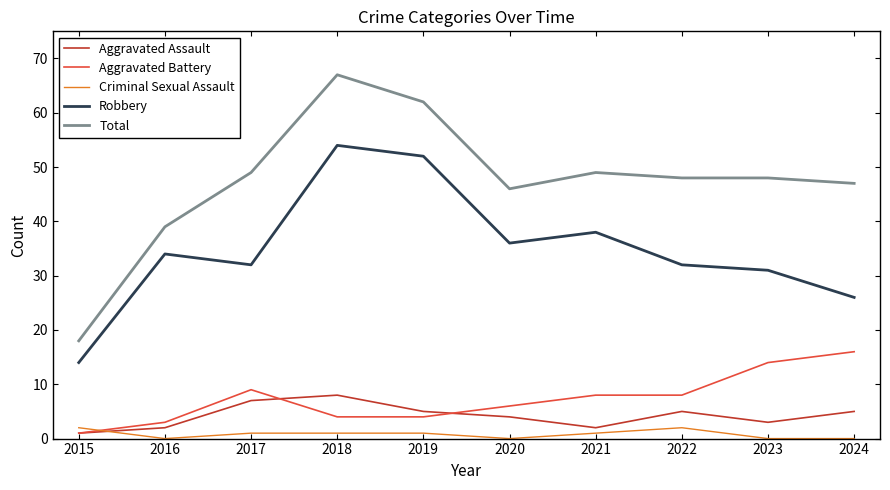

What is the difference between the Criminal Sexual Assault values at 2023 and 2018?

1